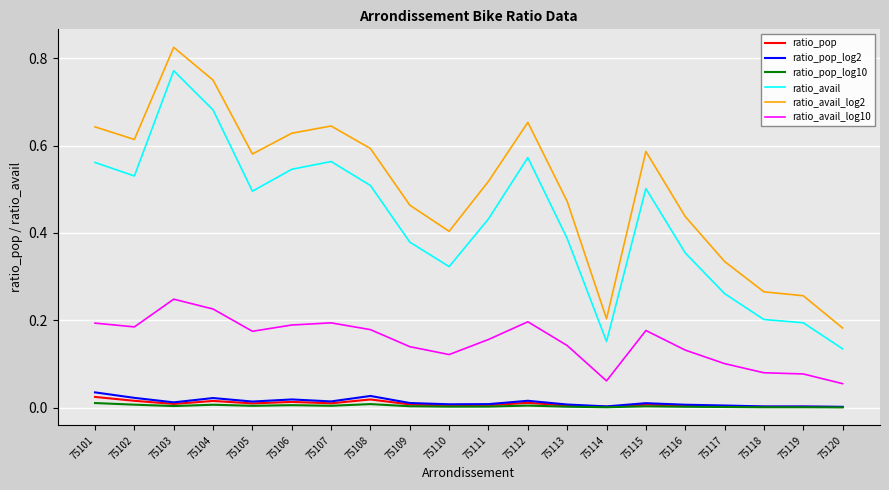

At which label does ratio_avail_log2 reach its minimum?

75120